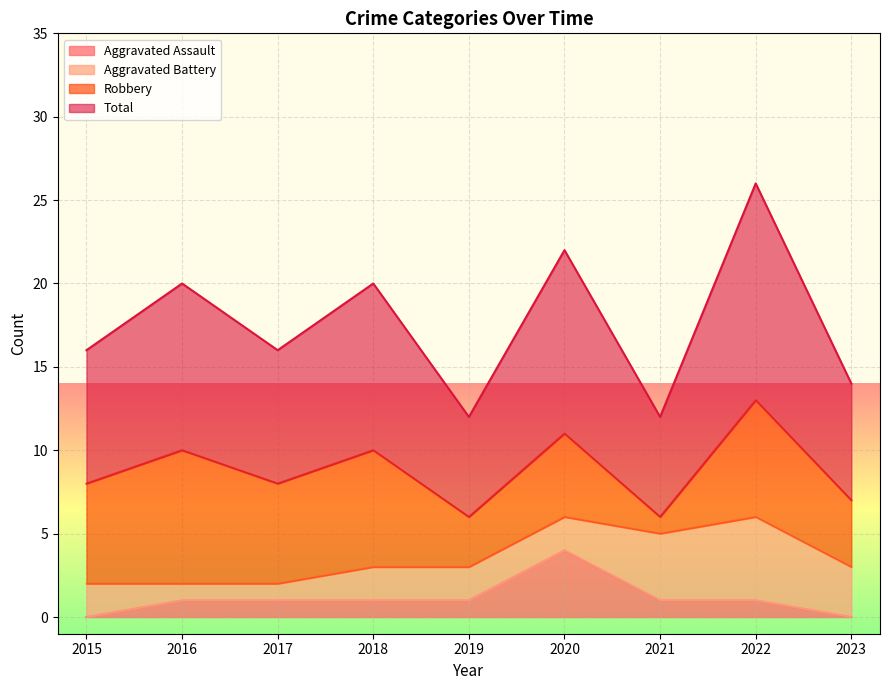

What is the greatest value displayed?

13